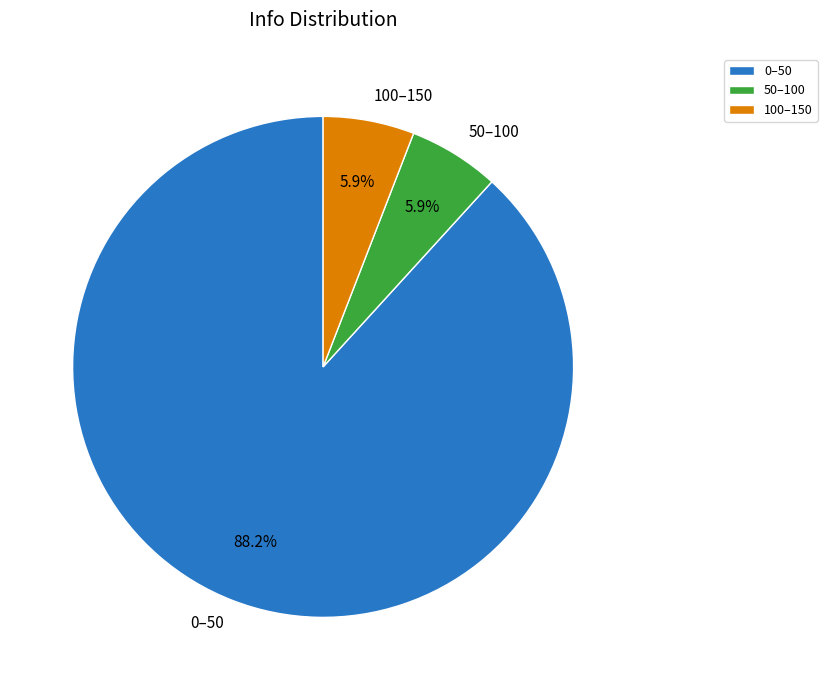

Which category has the biggest portion of the pie?

0–50